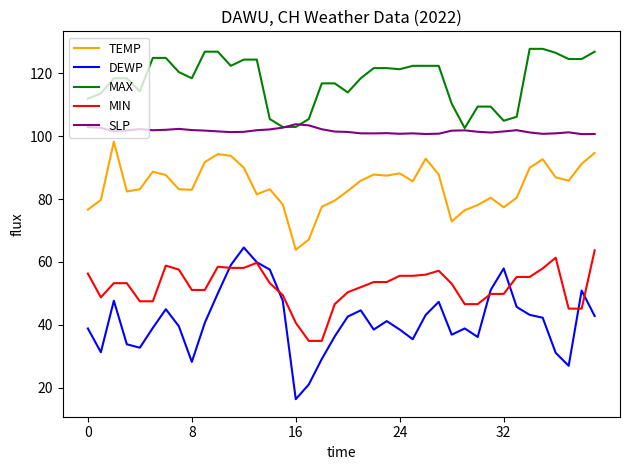

Is this an area chart (filled region under the line)?

No